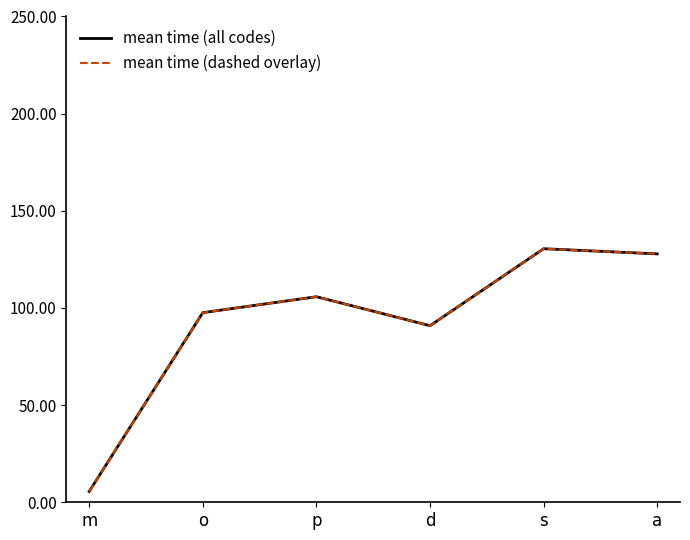

At which category does mean time (all codes) reach its first local peak?

p